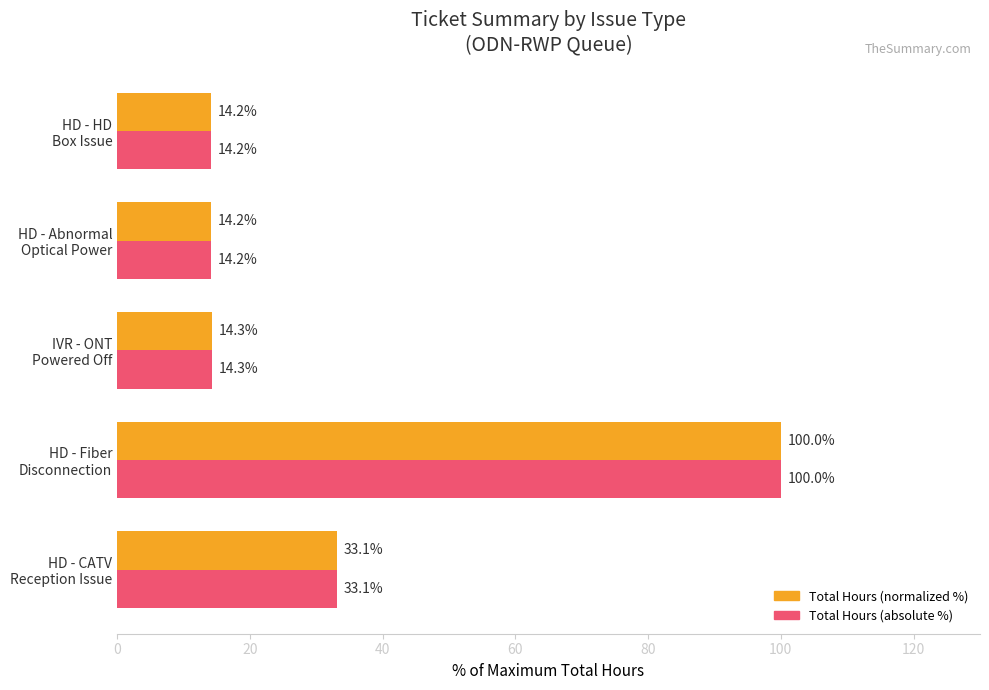

What is the difference between the maximum and minimum values in the Total Hours (absolute %) series?

85.8